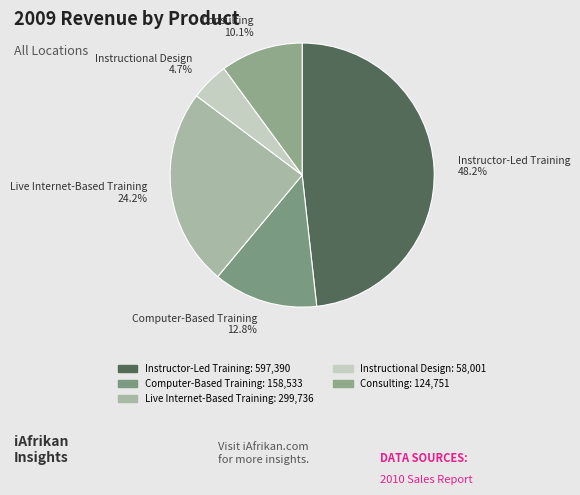

To the nearest percent, what is the difference between the Instructor-Led Training and Live Internet-Based Training slice percentages?

24%